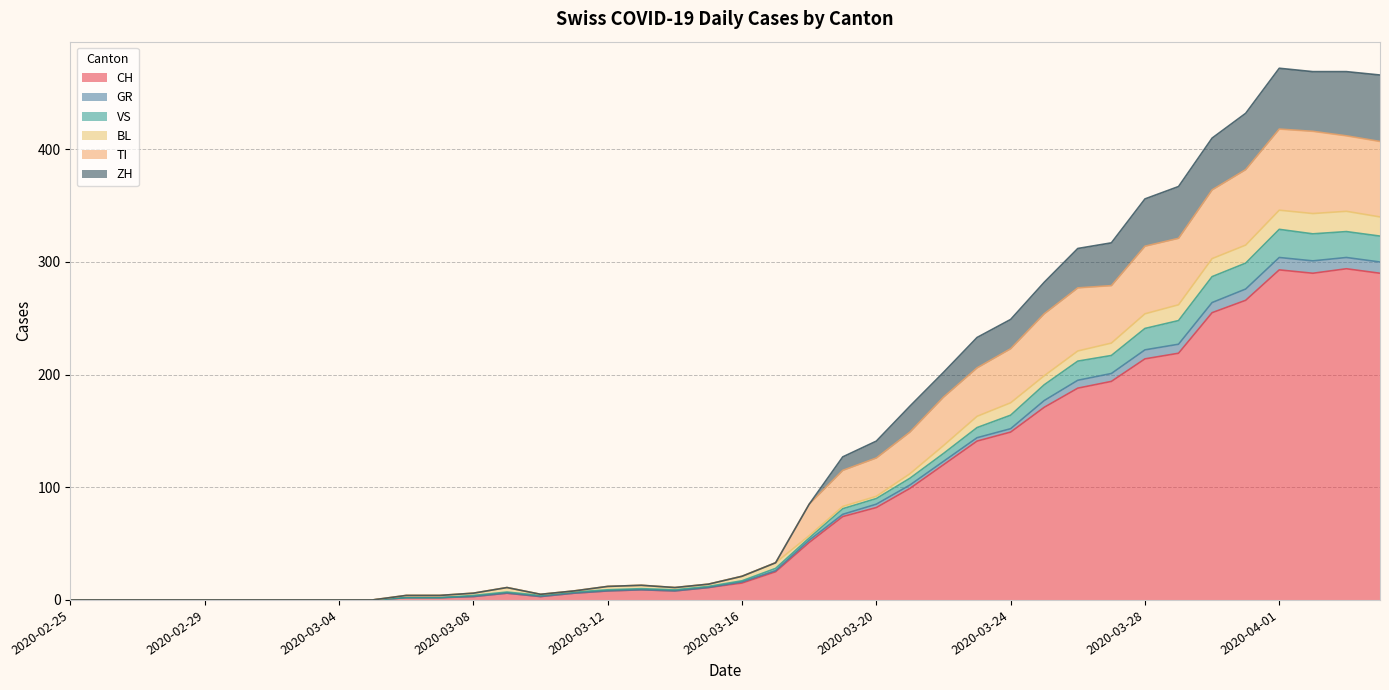

What is the maximum value for CH?

294